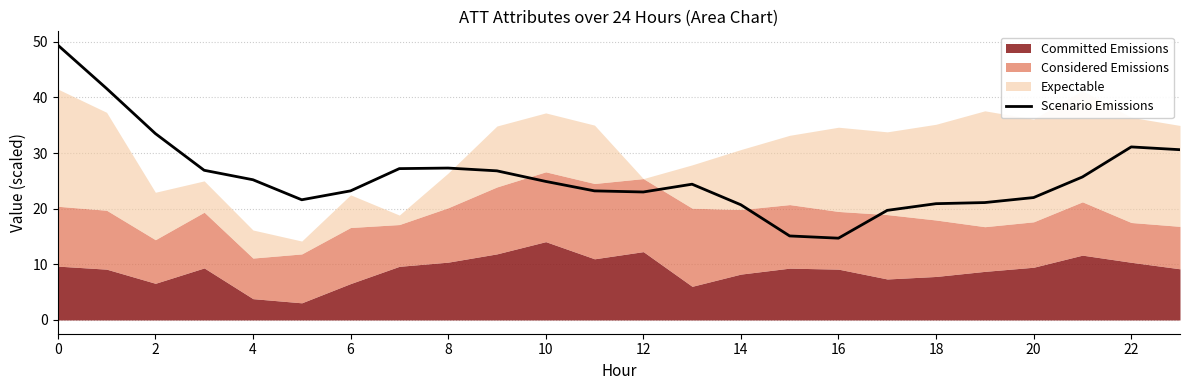

What is the lowest value of the Scenario Emissions series?

14.7